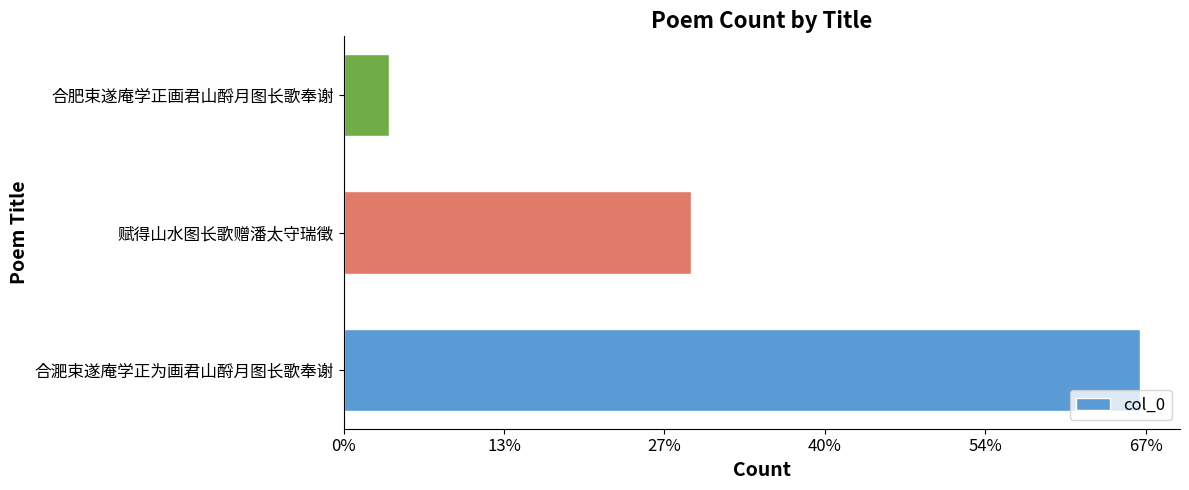

Does the chart contain any negative values?

No